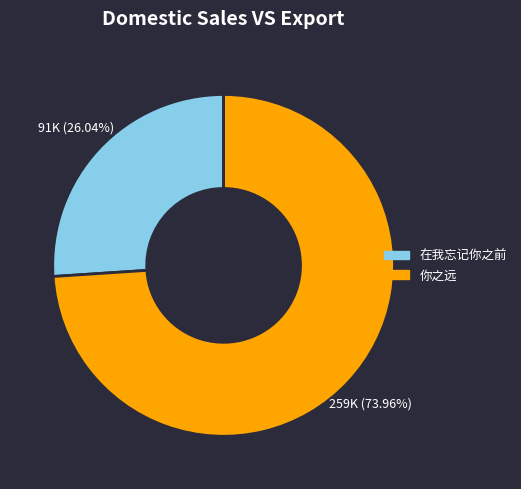

What is the smallest slice in the pie chart?

在我忘记你之前